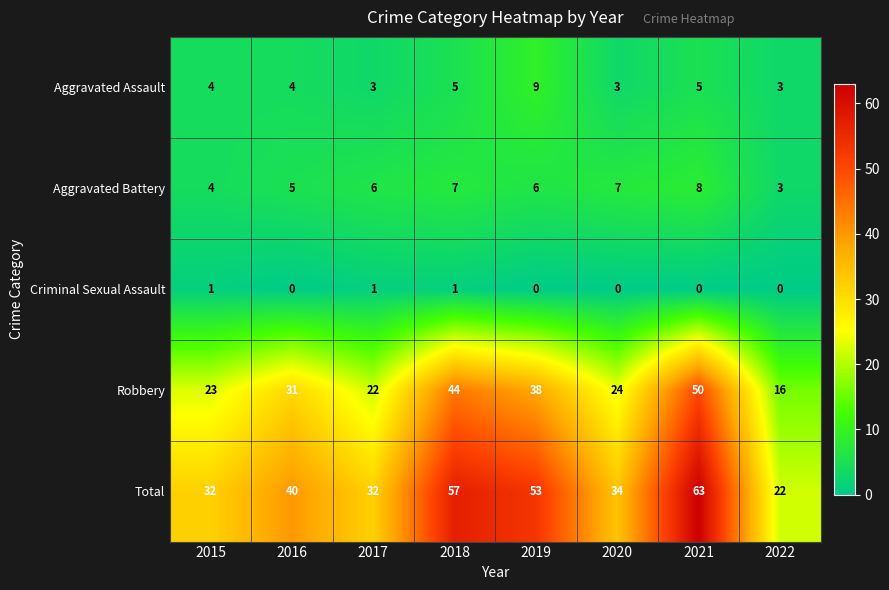

True or false: Aggravated Battery has a value of 4 at 2015.

True